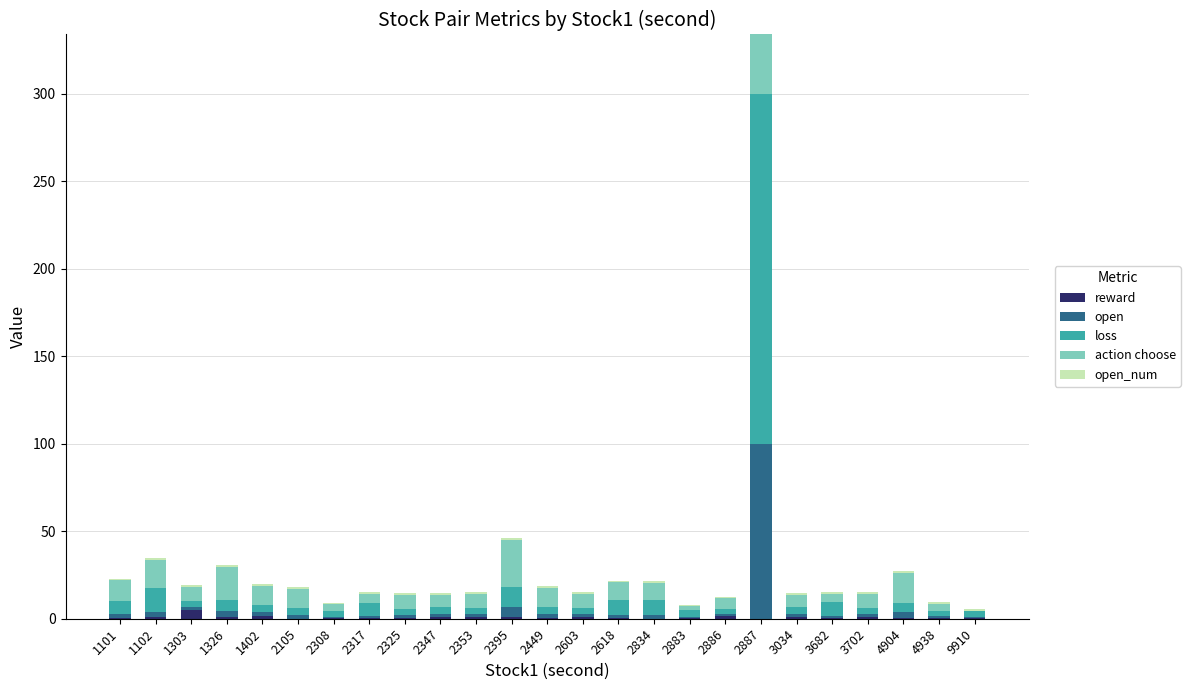

At which category is the sum across all series the highest?

2887